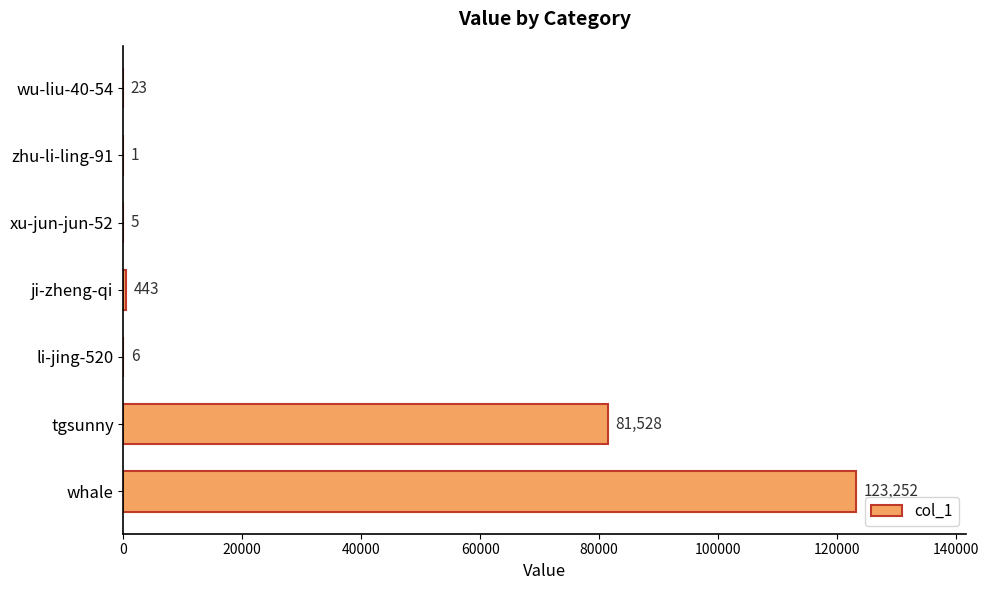

True or false: the data shows 443 at ji-zheng-qi.

True